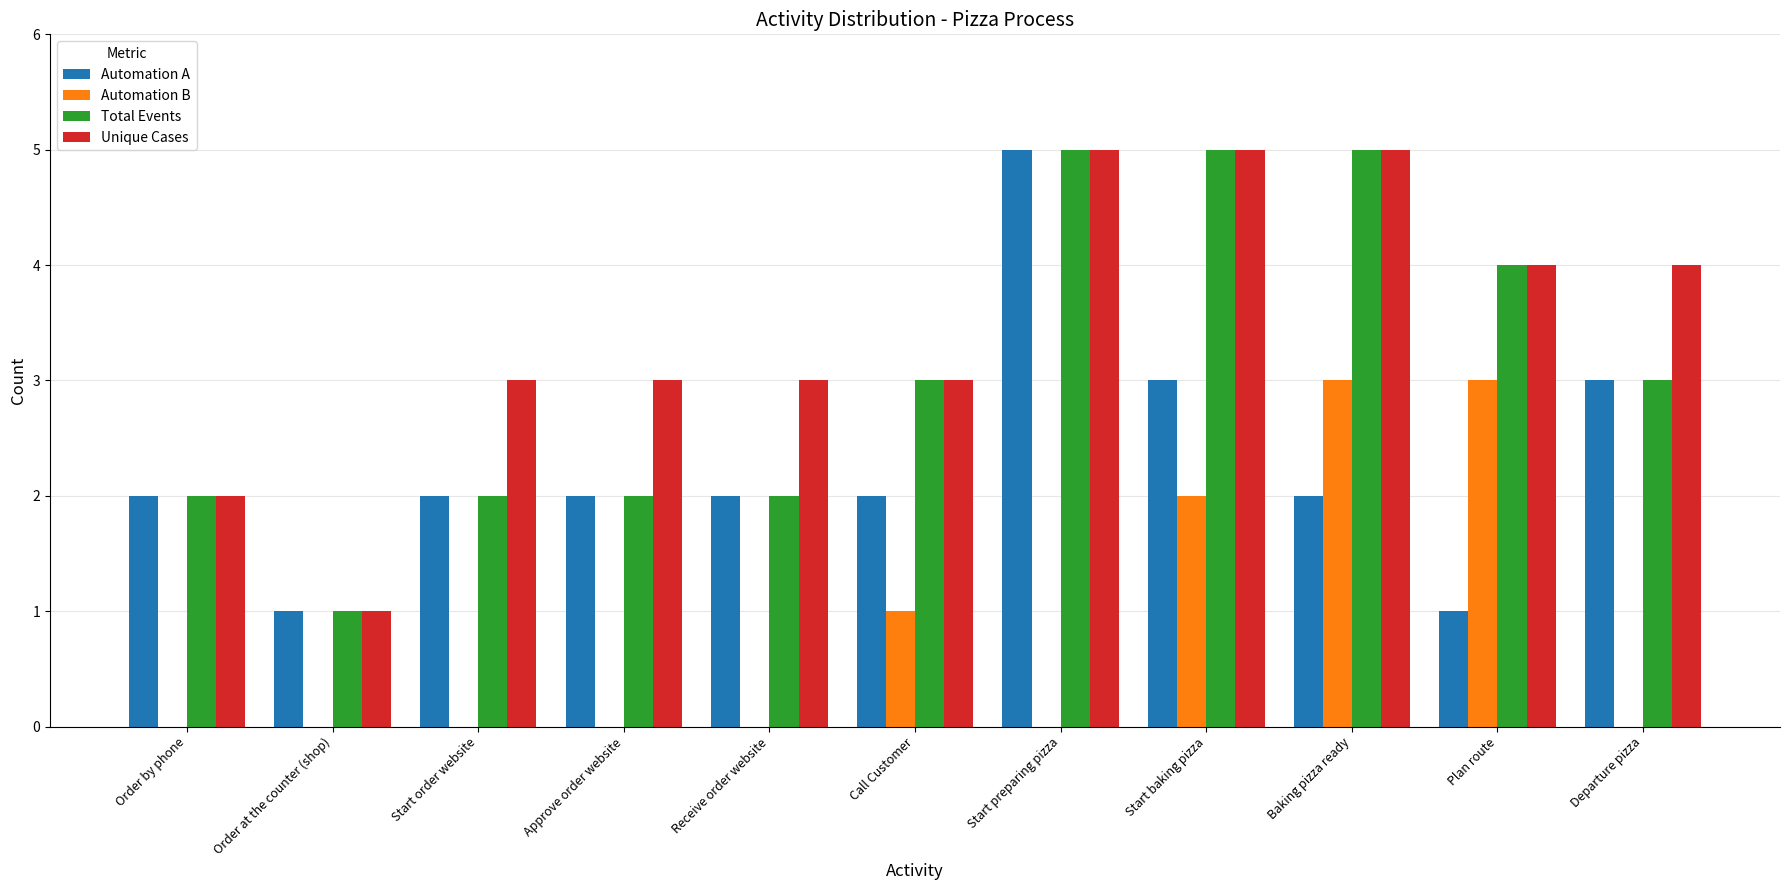

What is the sum of the Total Events values at Start preparing pizza and Approve order website?

7